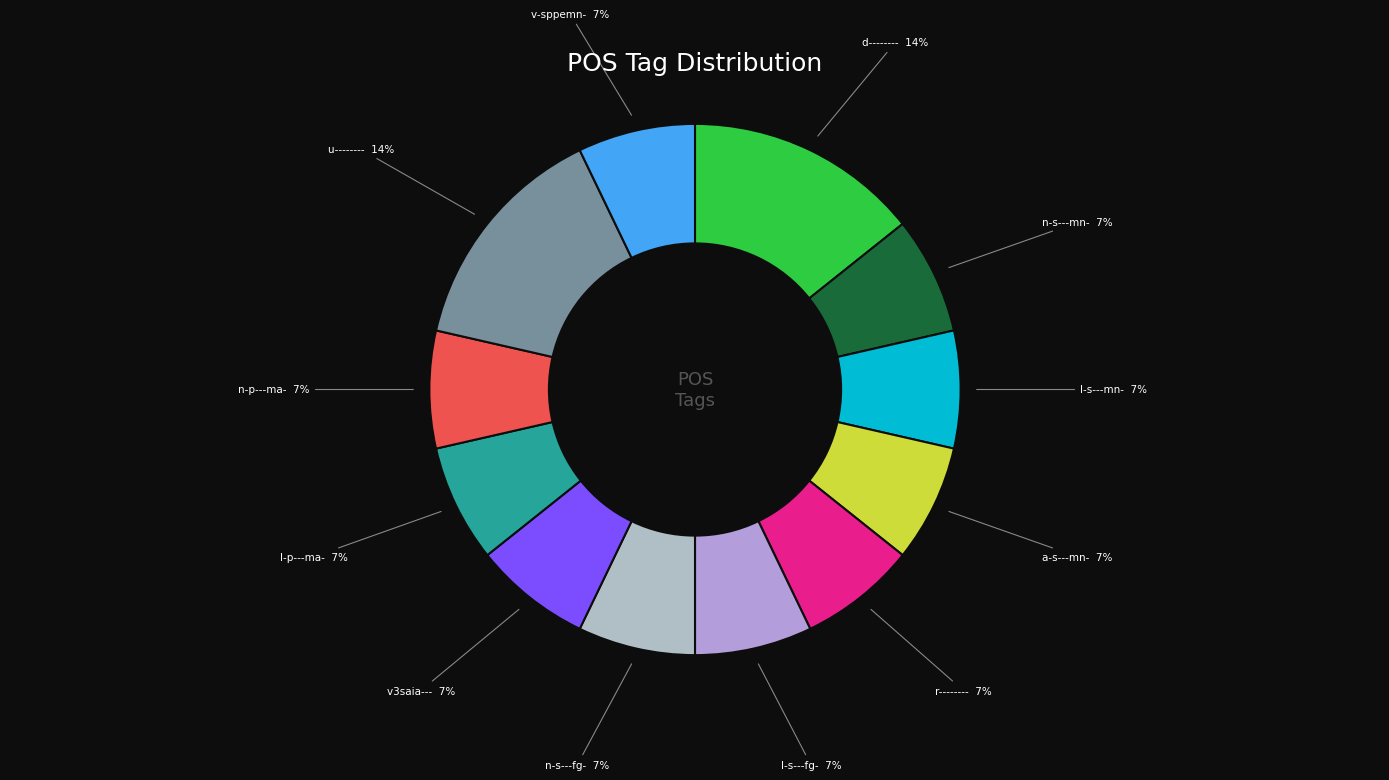

What is the smallest slice in the pie chart?

n-s---mn-